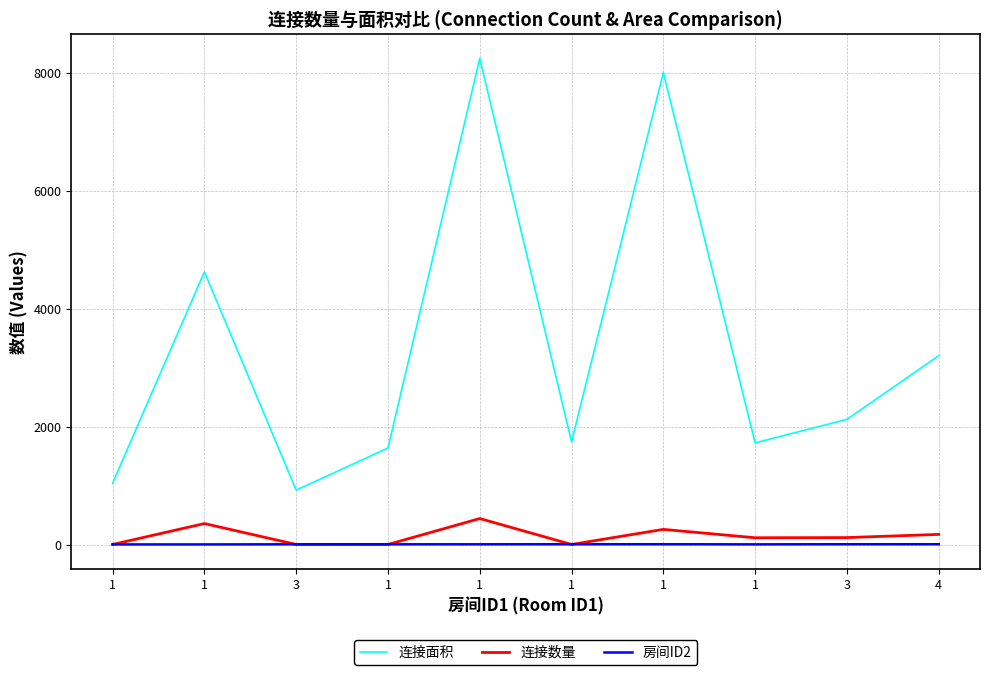

What is the sum of the 连接面积 values at 1 and 3?

3867